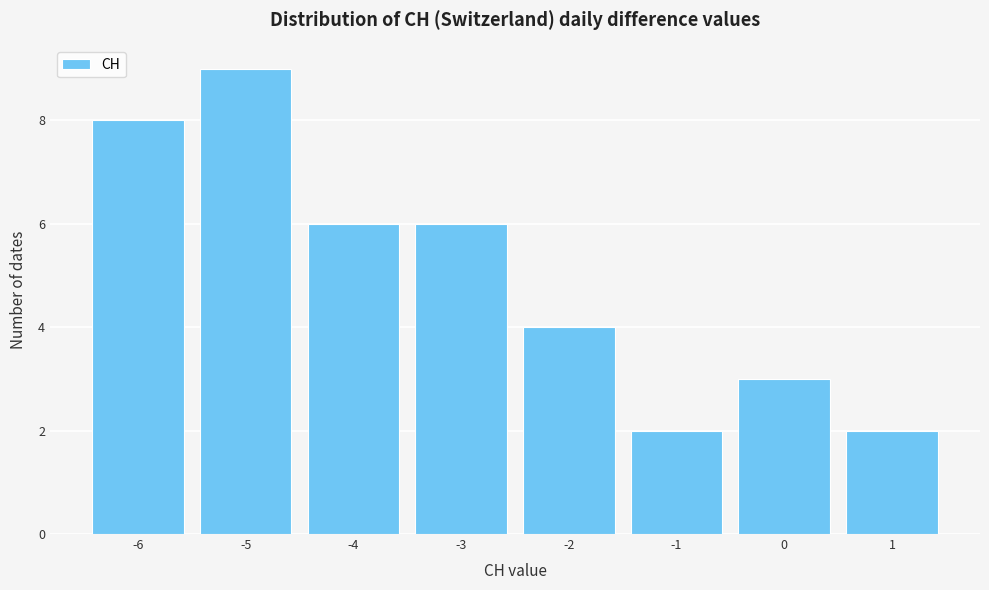

What is the height of the bar covering -6.5 to -5.5 on the x-axis? The values are not printed on the chart, so give them approximately, as read against the axis.

8